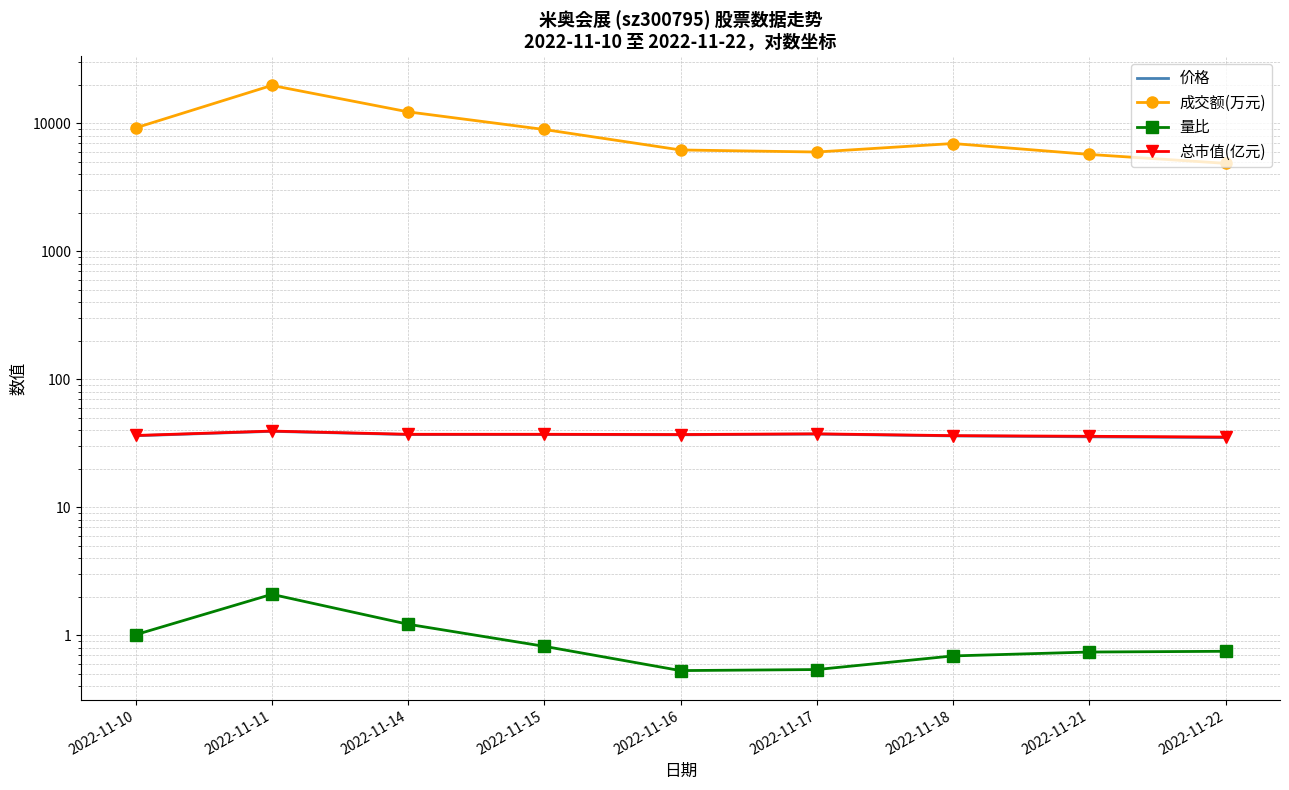

True or false: 成交额(万元) and 价格 cross at least once.

False